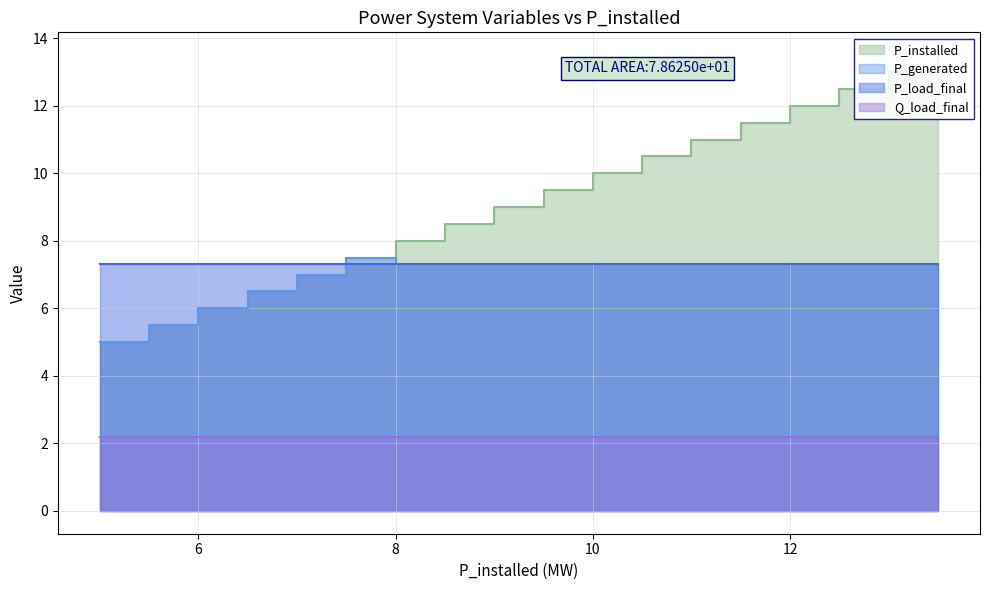

Between 5.5 and 9.5, which series saw the biggest shift?

P_installed